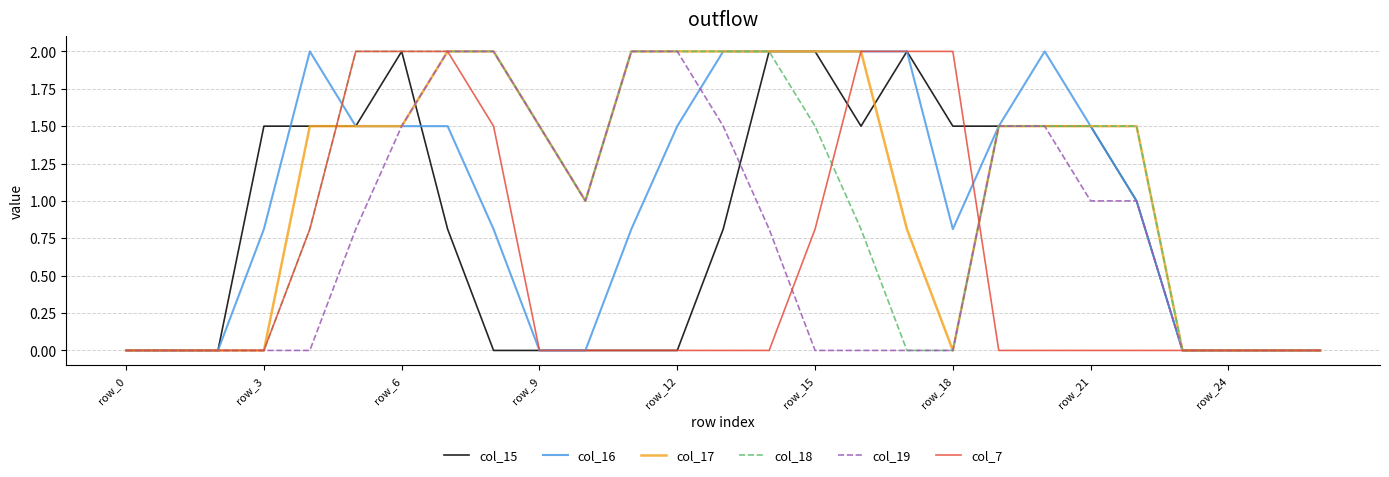

What is the highest value of the col_16 series?

2.0